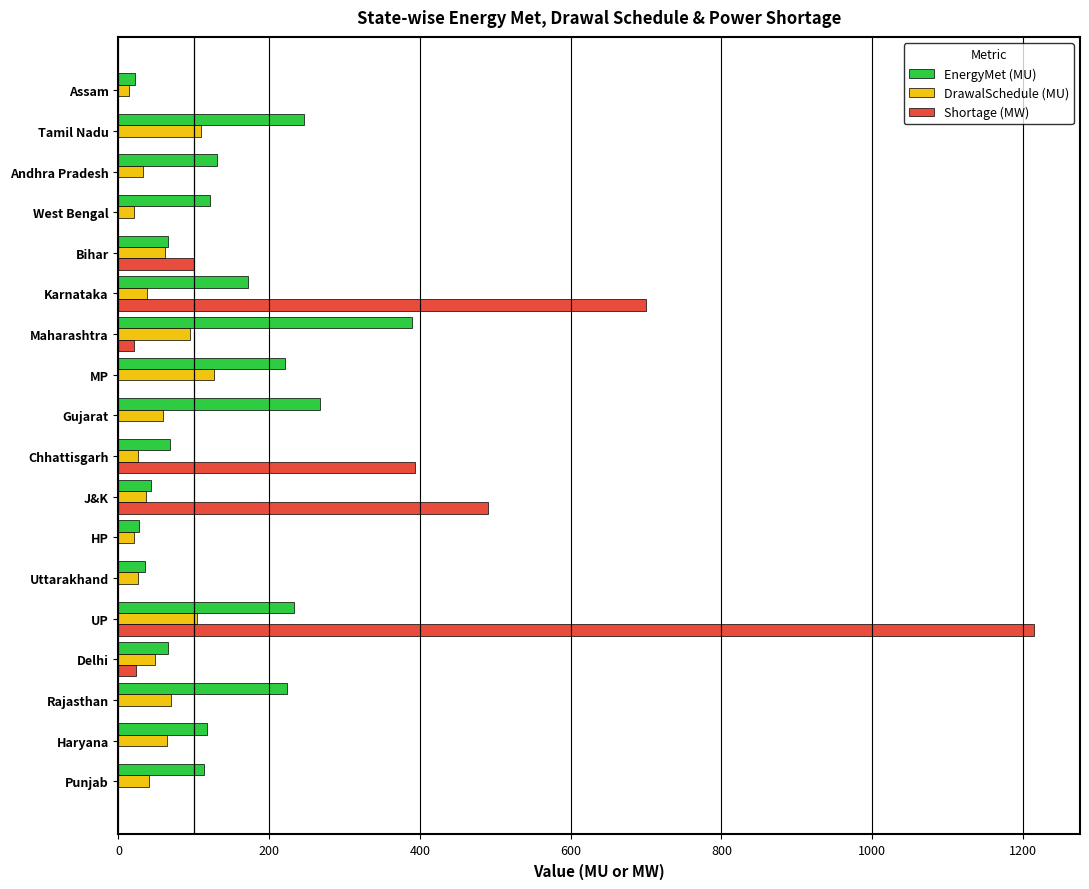

What is the greatest value displayed?

1215.0